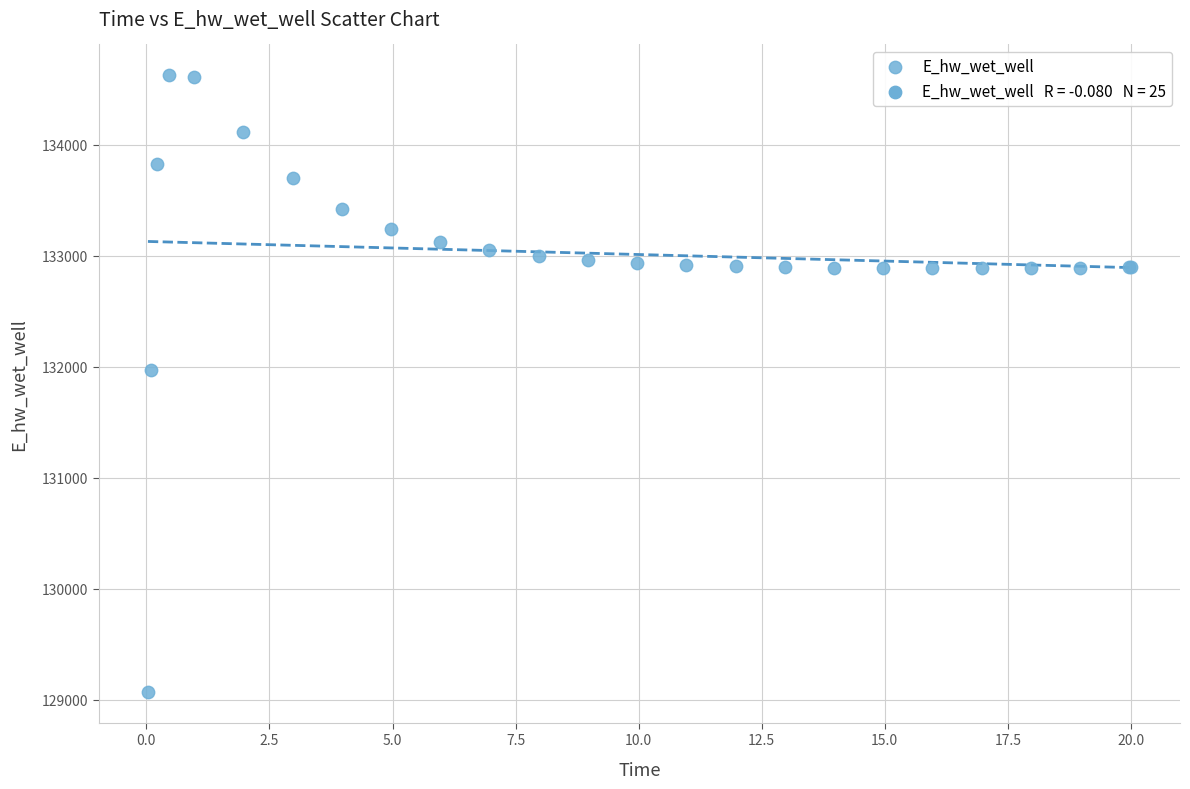

What Y value in the scatter plot is closest to 131848?

131969.8